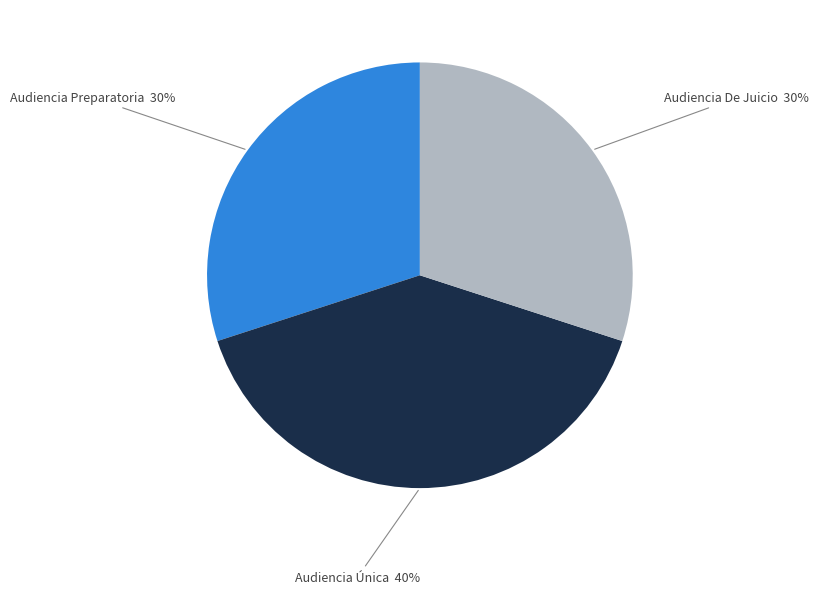

Is there any slice that represents more than half of the pie?

No